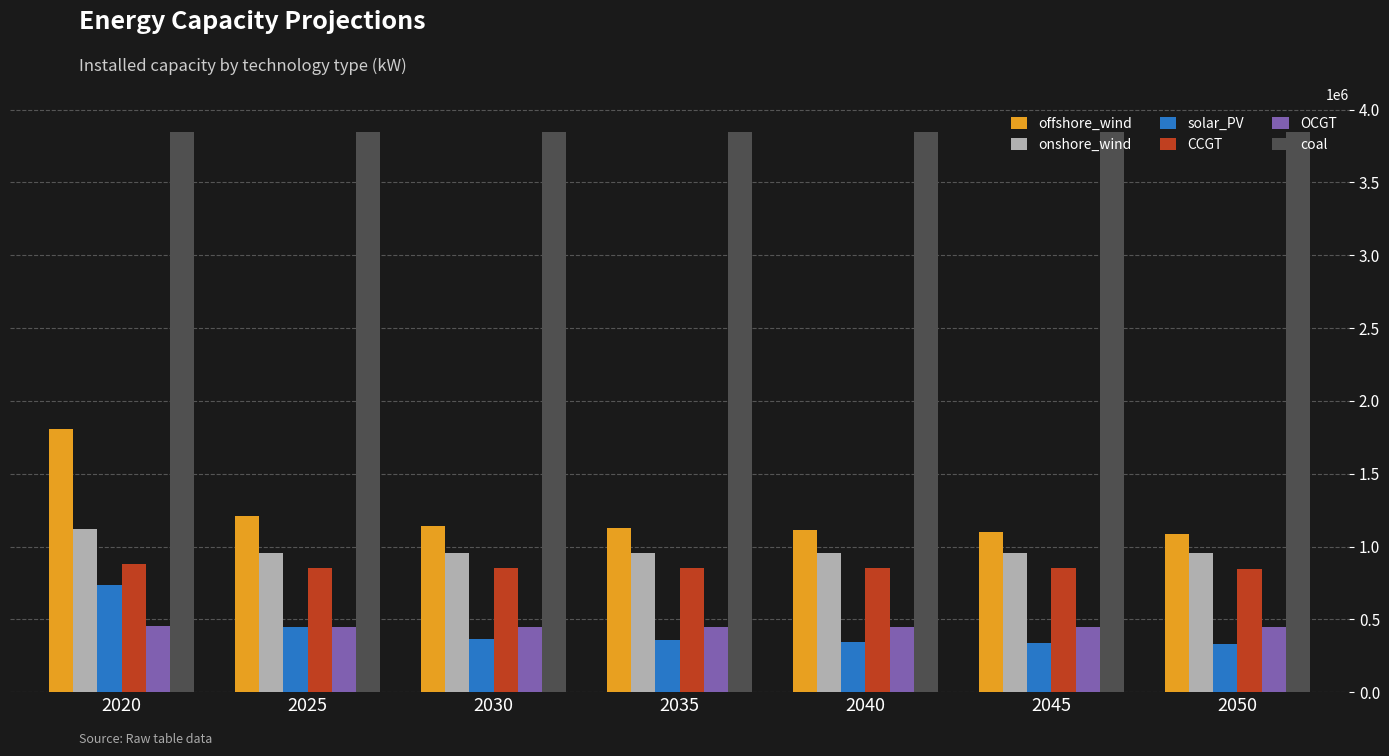

How many bars are there in total?

42